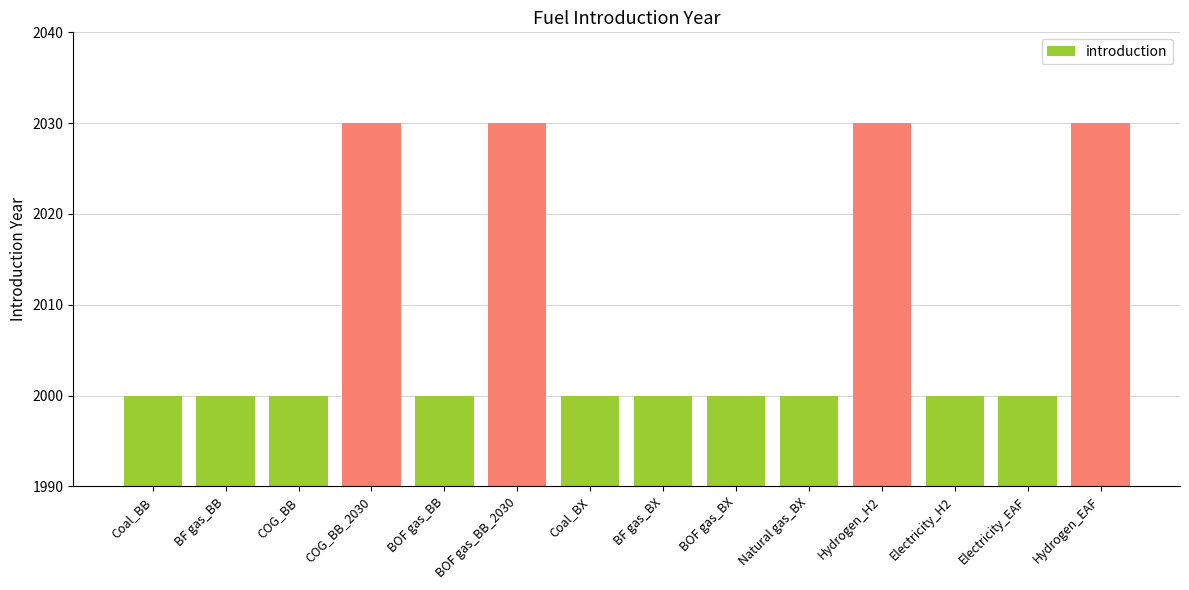

What is the ratio of the value at BOF gas_BB_2030 to the value at Electricity_H2?

1.0